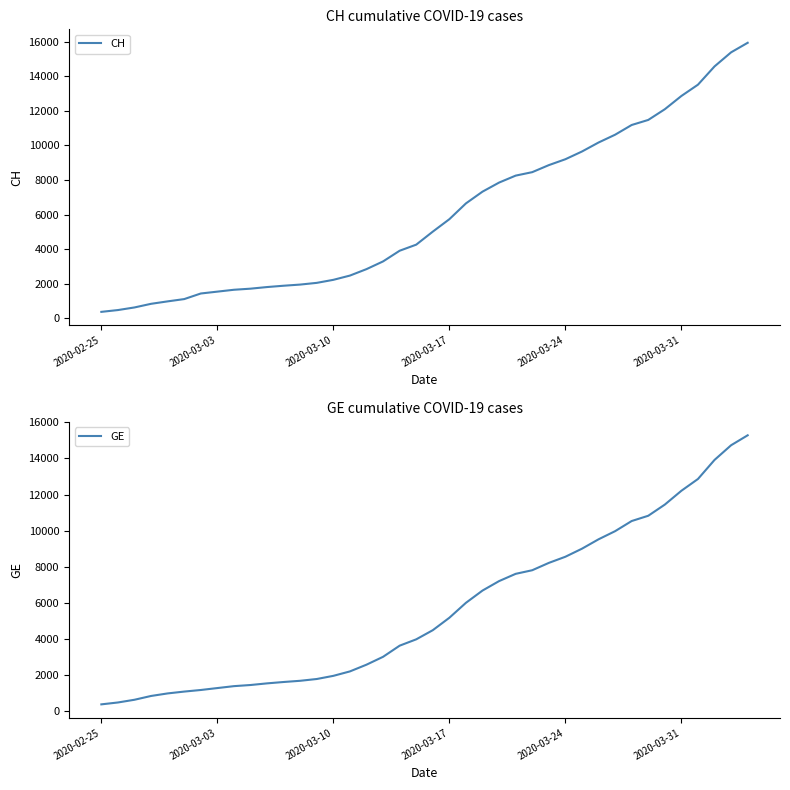

True or false: GE and CH cross at least once.

False